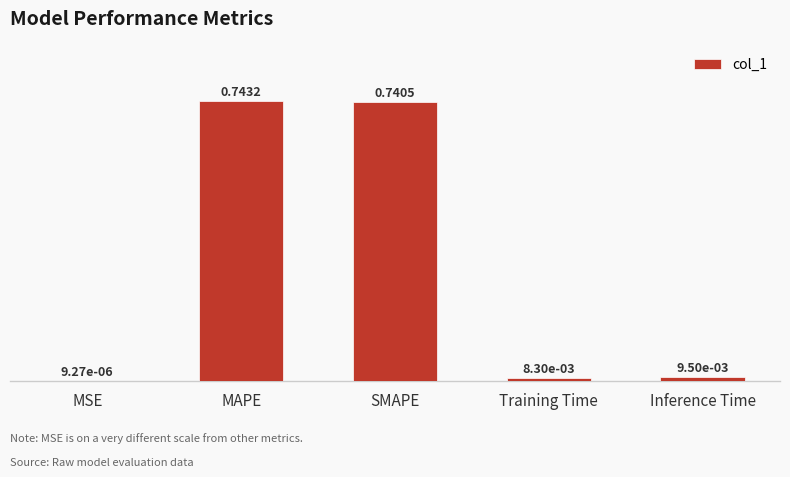

How many distinct data groups are displayed?

1